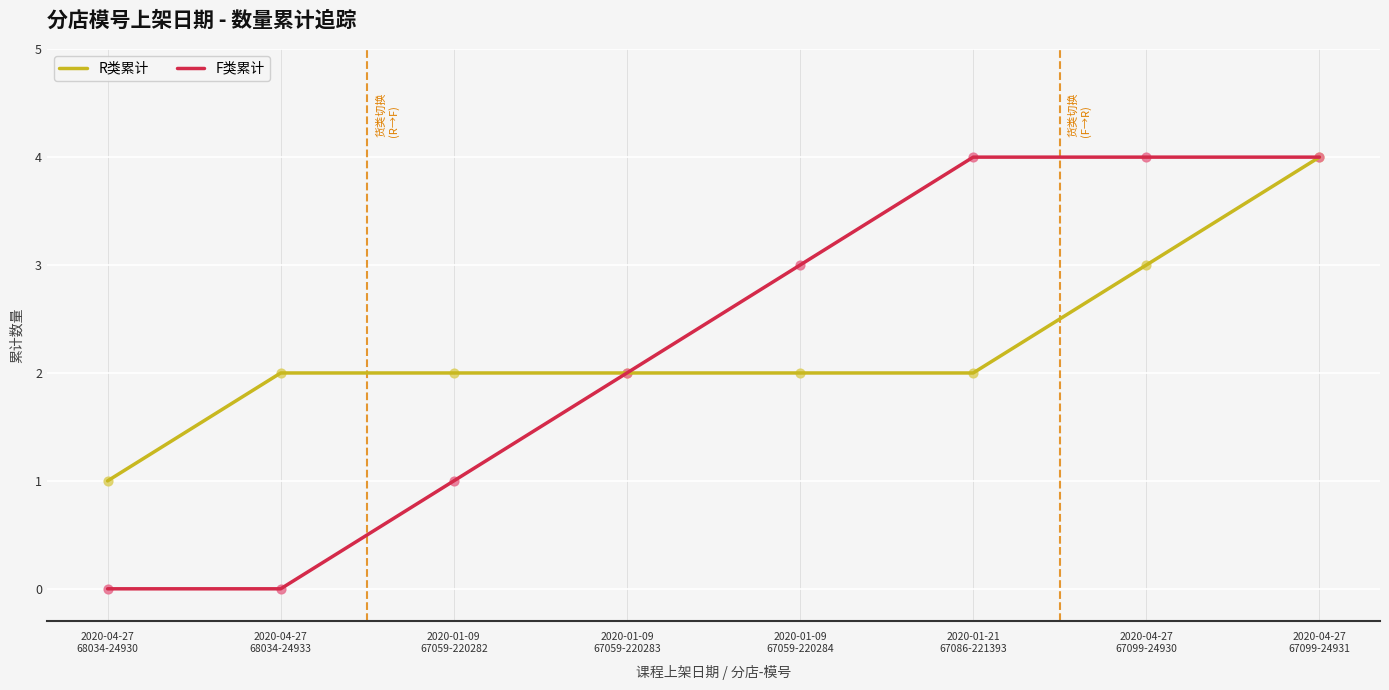

Which series has the widest spread of values?

F类累计